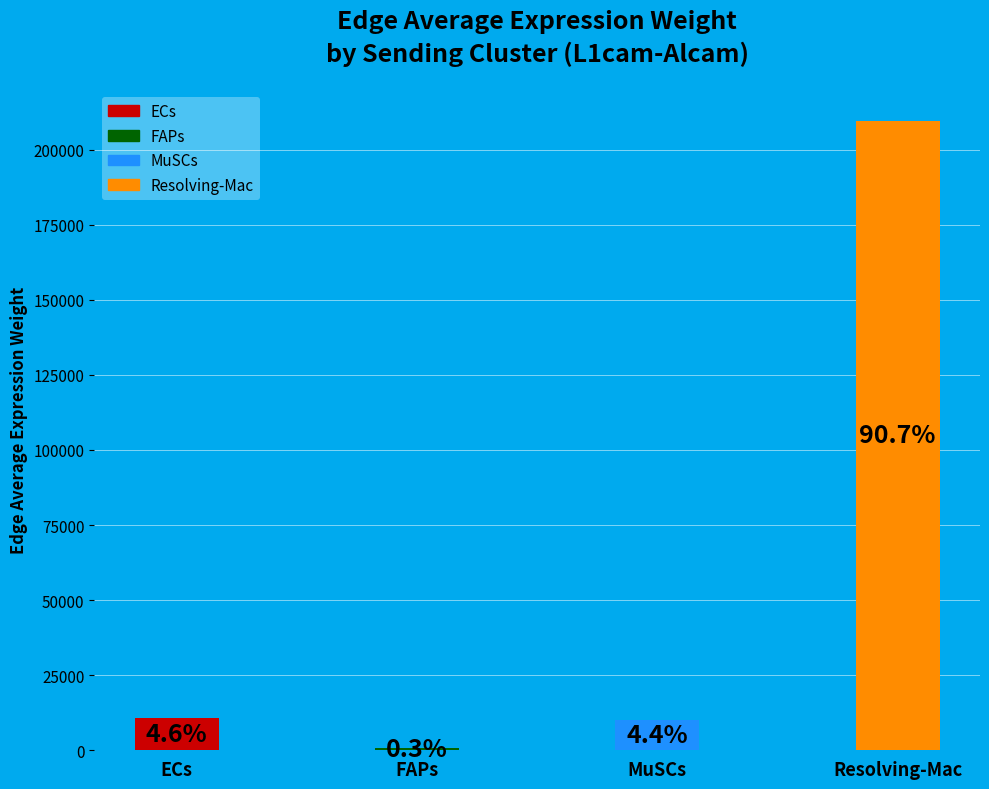

How many slices are in this pie chart?

4